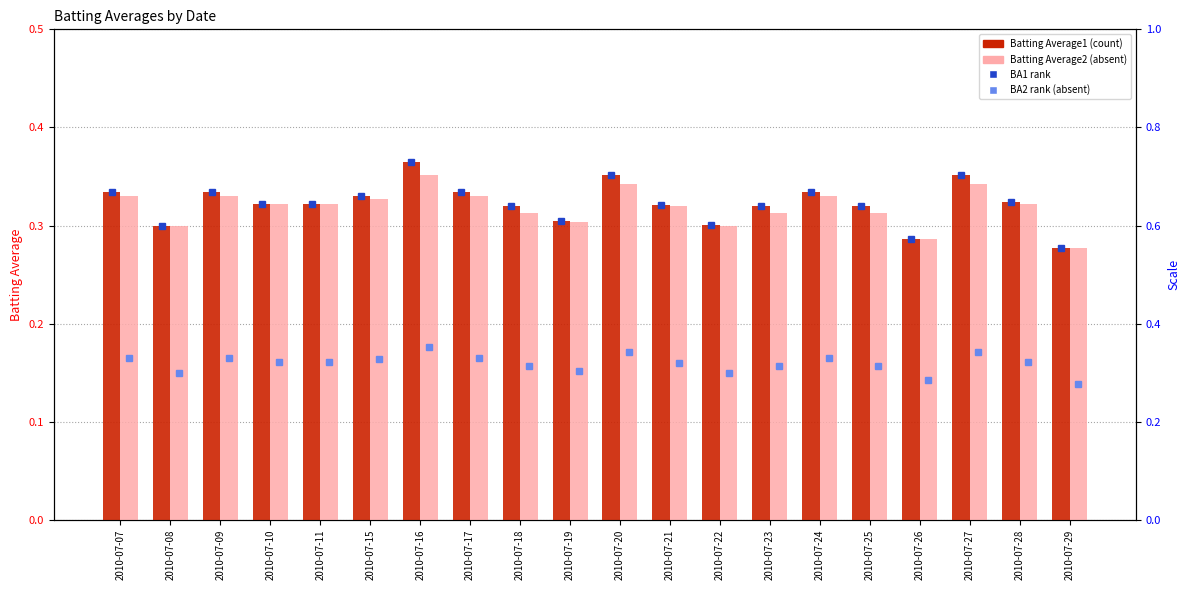

Reading right to left, transcribe all the data shown in this chart.

Batting Average1: 2010-07-29=0.3	2010-07-28=0.3	2010-07-27=0.4	2010-07-26=0.3	2010-07-25=0.3	2010-07-24=0.3	2010-07-23=0.3	2010-07-22=0.3	2010-07-21=0.3	2010-07-20=0.4	2010-07-19=0.3	2010-07-18=0.3	2010-07-17=0.3	2010-07-16=0.4	2010-07-15=0.3	2010-07-11=0.3	2010-07-10=0.3	2010-07-09=0.3	2010-07-08=0.3	2010-07-07=0.3
Batting Average2: 2010-07-29=0.3	2010-07-28=0.3	2010-07-27=0.3	2010-07-26=0.3	2010-07-25=0.3	2010-07-24=0.3	2010-07-23=0.3	2010-07-22=0.3	2010-07-21=0.3	2010-07-20=0.3	2010-07-19=0.3	2010-07-18=0.3	2010-07-17=0.3	2010-07-16=0.4	2010-07-15=0.3	2010-07-11=0.3	2010-07-10=0.3	2010-07-09=0.3	2010-07-08=0.3	2010-07-07=0.3